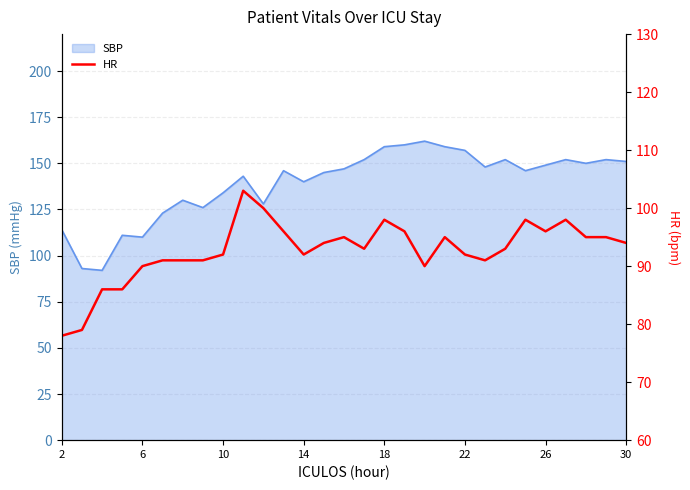

What is the lowest value of the SBP series?

92